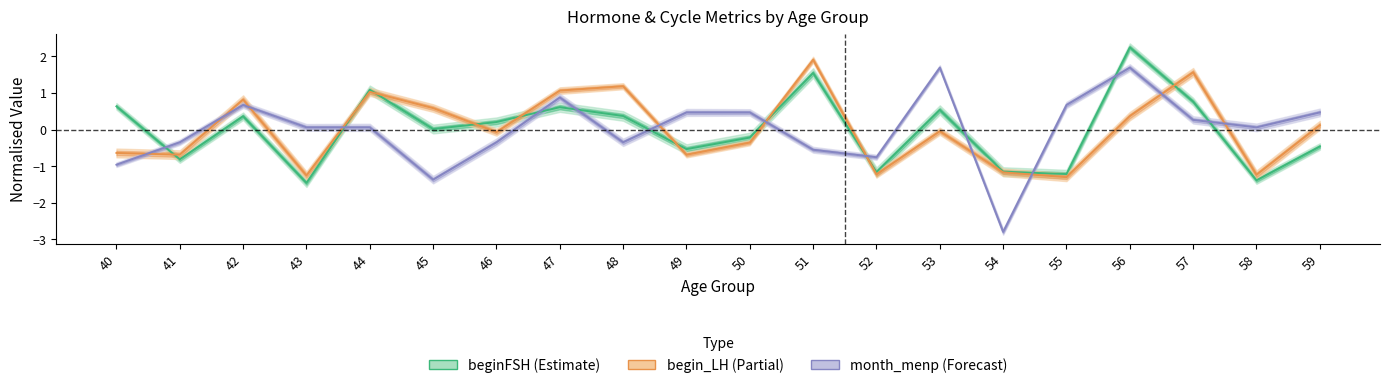

What is the greatest value displayed?

2.2